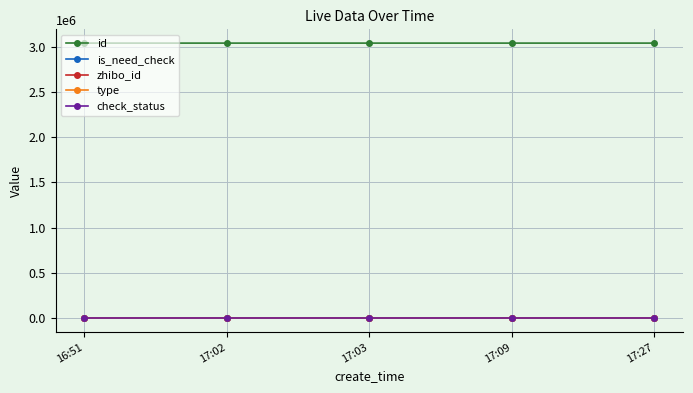

How many lines are shown in the chart?

5